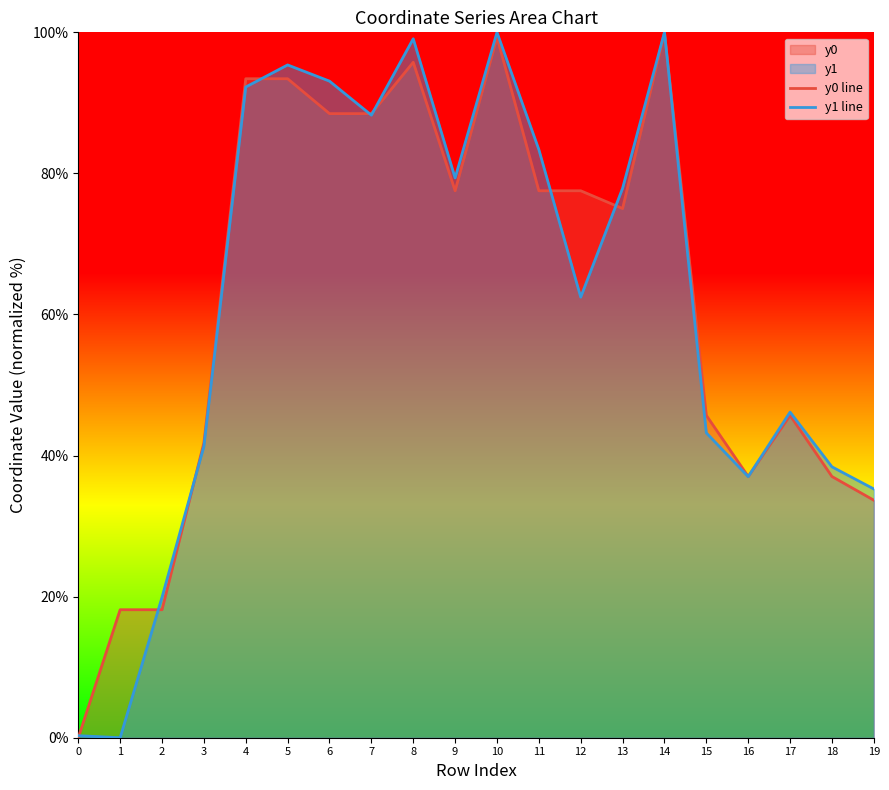

How many lines are shown in the chart?

2